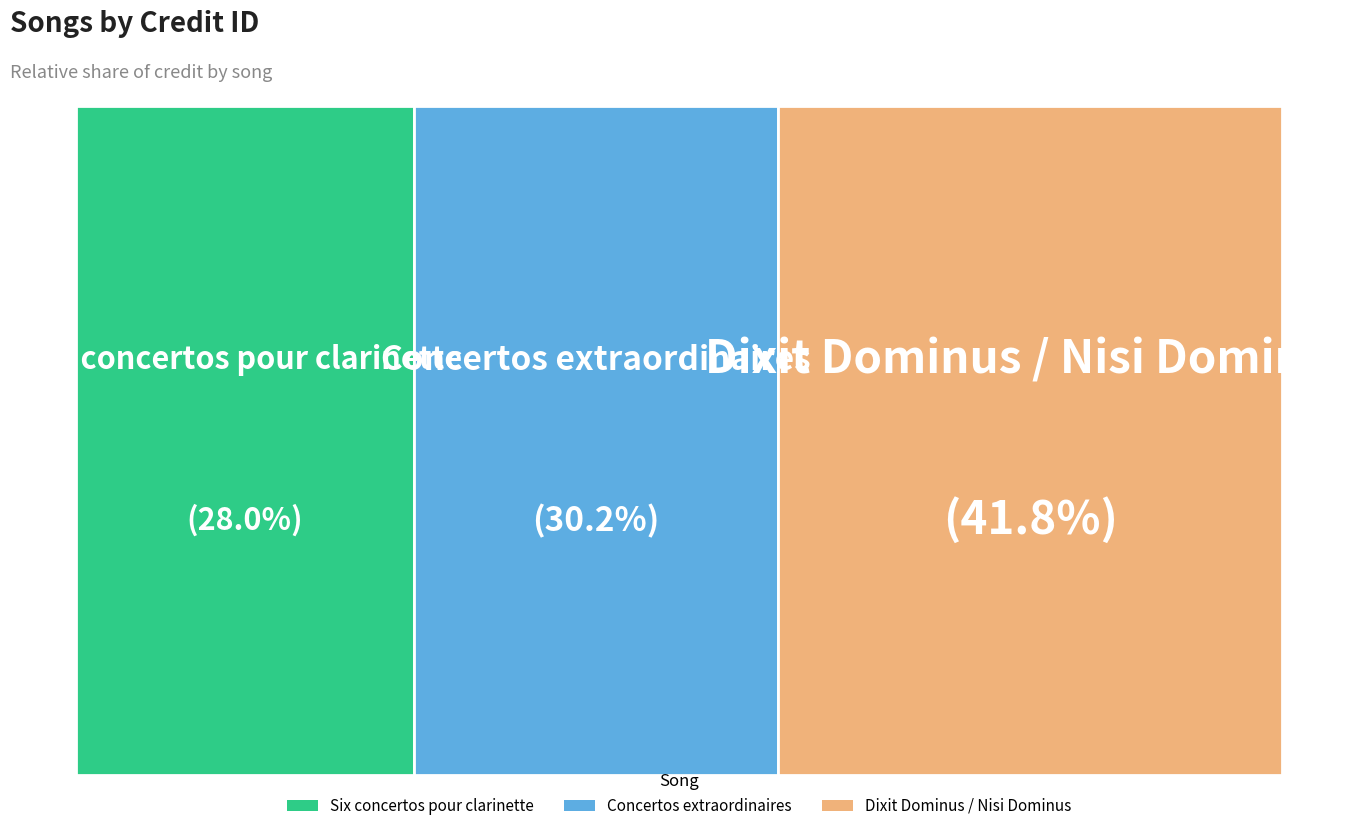

The Concertos extraordinaires slice represents 18% of the pie. True or false?

False